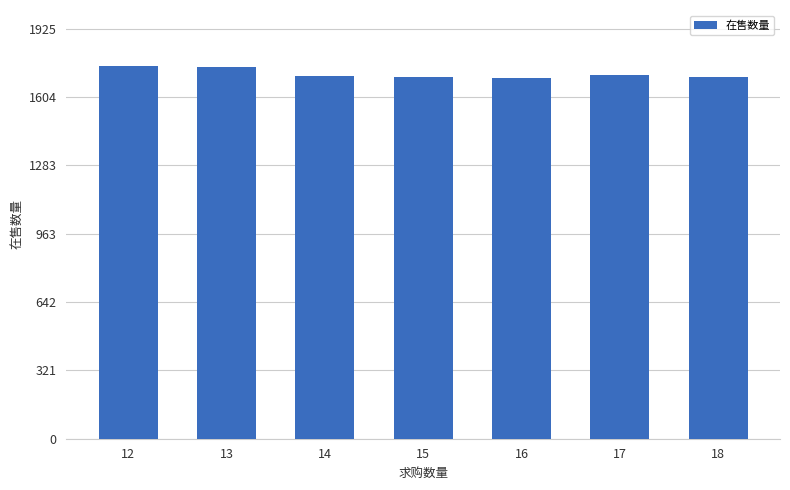

What is the change in value from 13 to 18?

-49